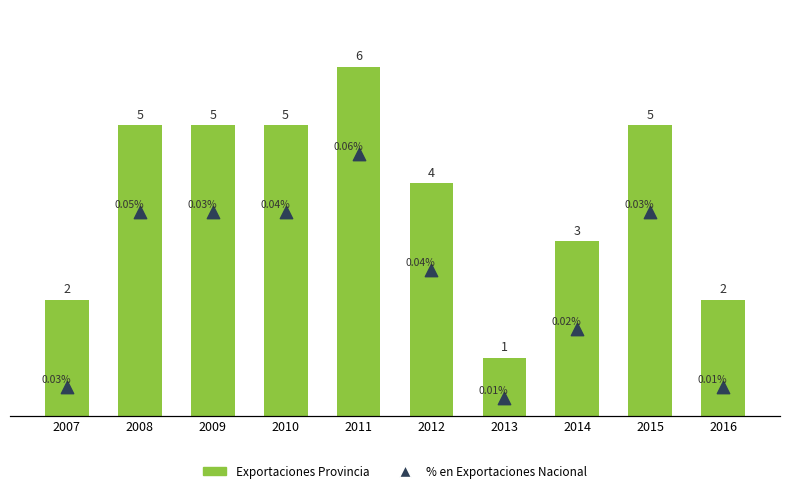

Which series has the largest total across all categories?

Exportaciones Provincia